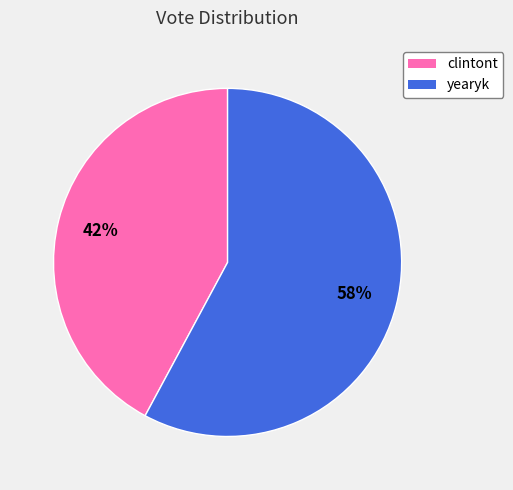

How many slices are in this pie chart?

2